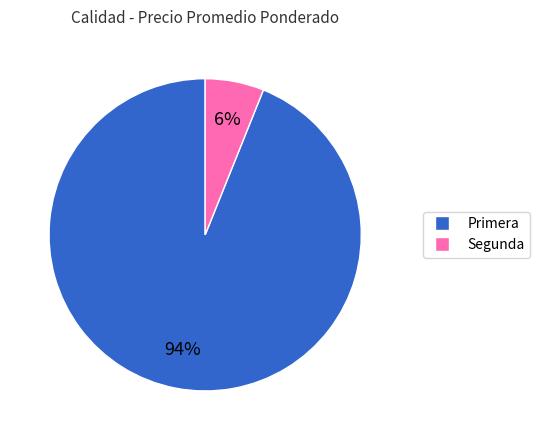

Between Primera and Segunda, which is larger?

Primera